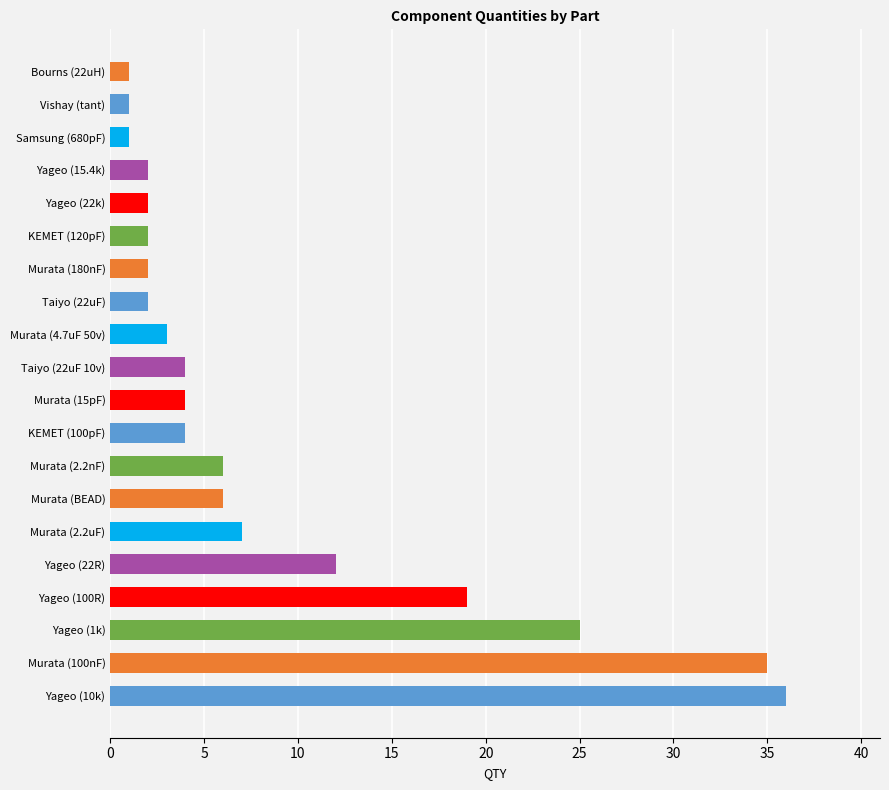

Is it true that the value at Murata (2.2nF) is 6?

True